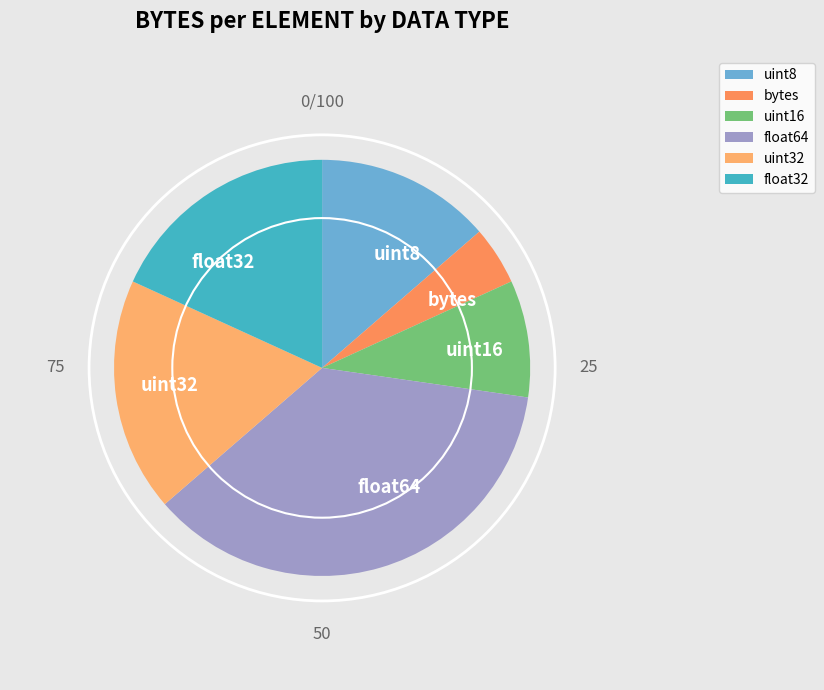

What is the smallest slice in the pie chart?

bytes